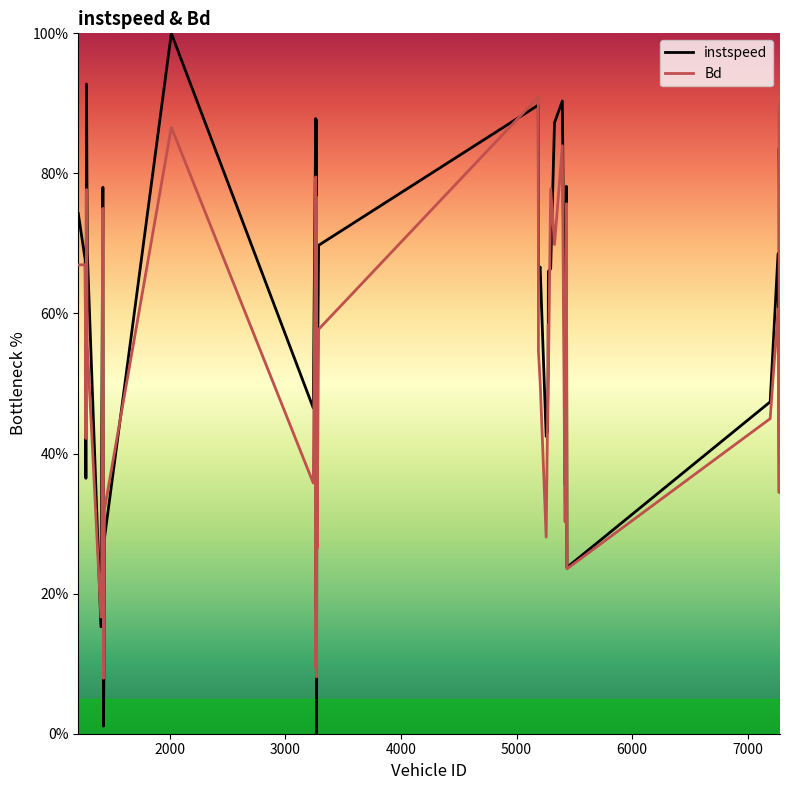

Rank the series by their average value, from highest to lowest.

instspeed, Bd